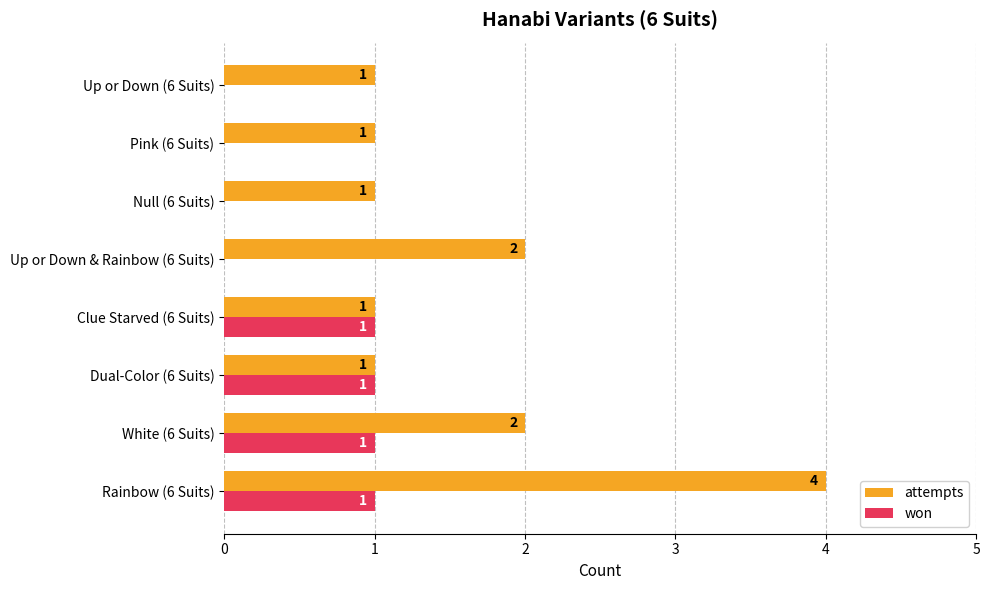

How many attempts values are between 1 and 2?

7